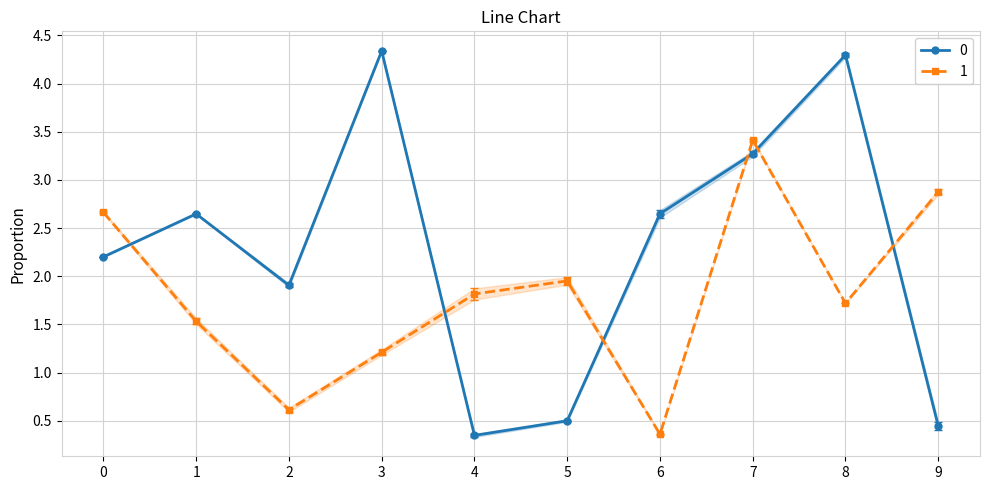

In 1, how many points are higher than both neighbors (excluding endpoints)?

2